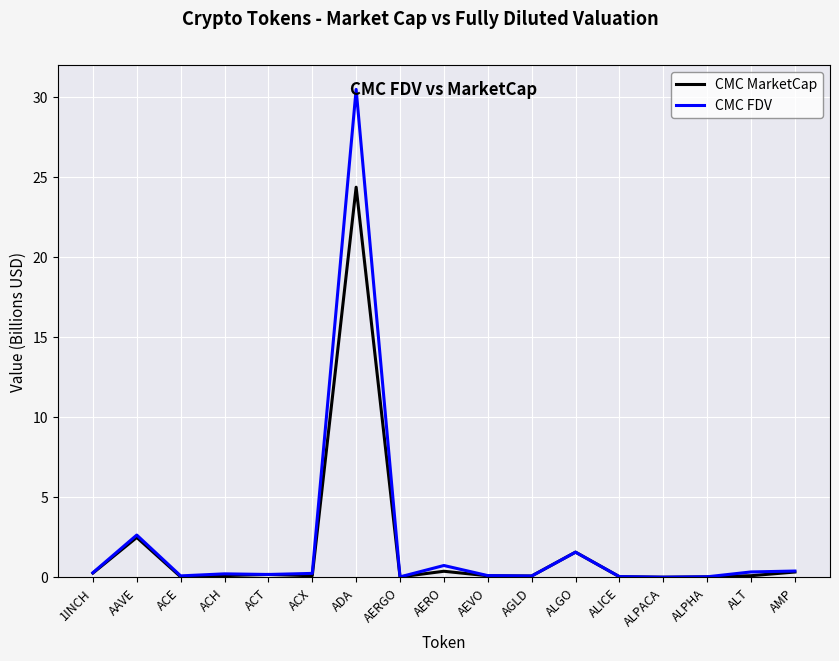

What is the maximum value for CMC MarketCap?

24.4